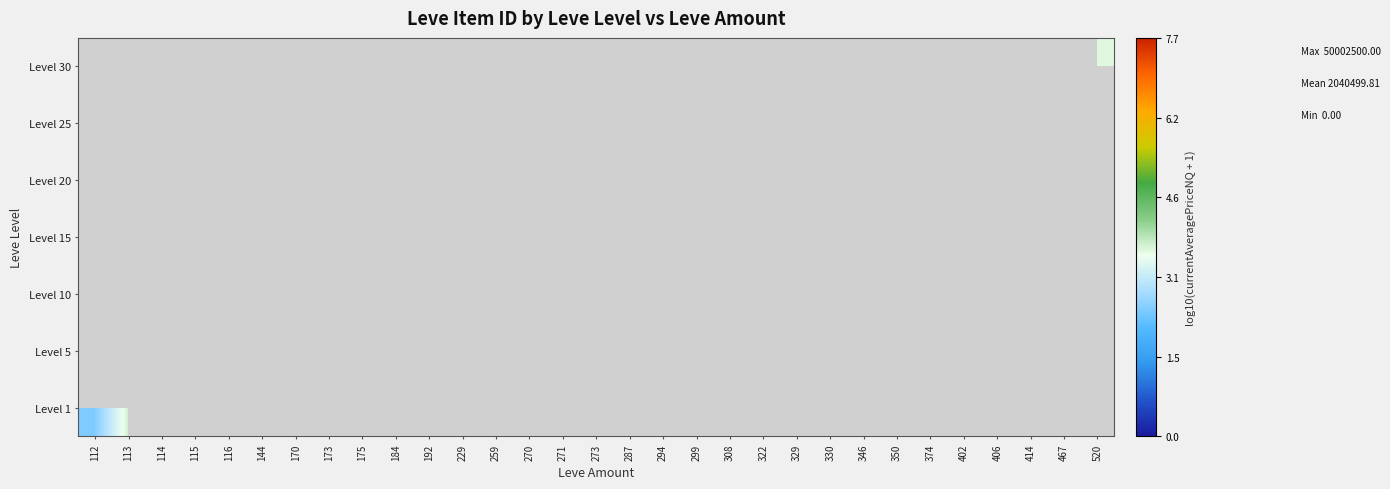

List the series in order of their peak value, lowest first.

Level 1, Level 5, Level 10, Level 15, Level 20, Level 25, Level 30